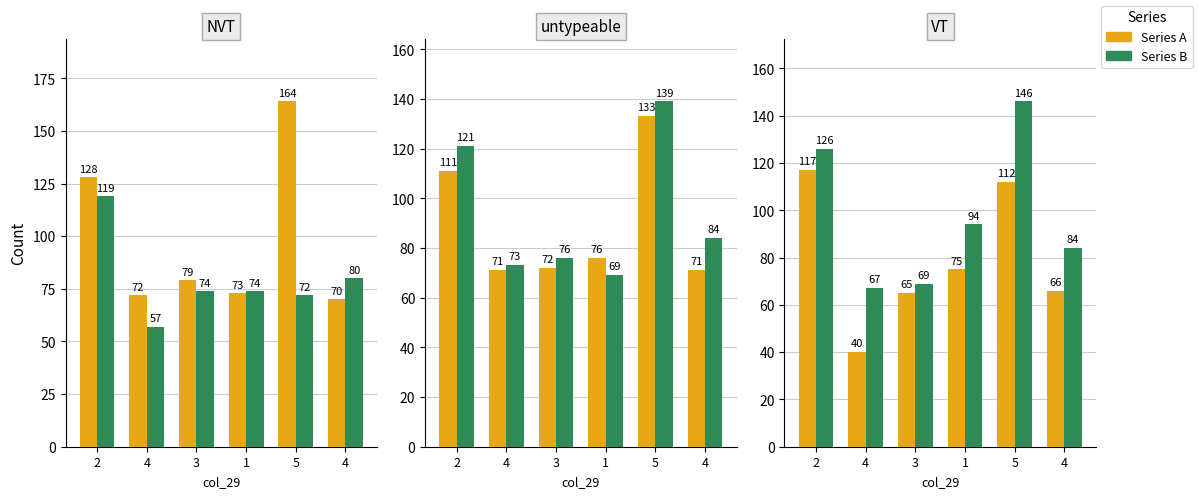

True or false: col_42 has a value of 112 at 5.

True